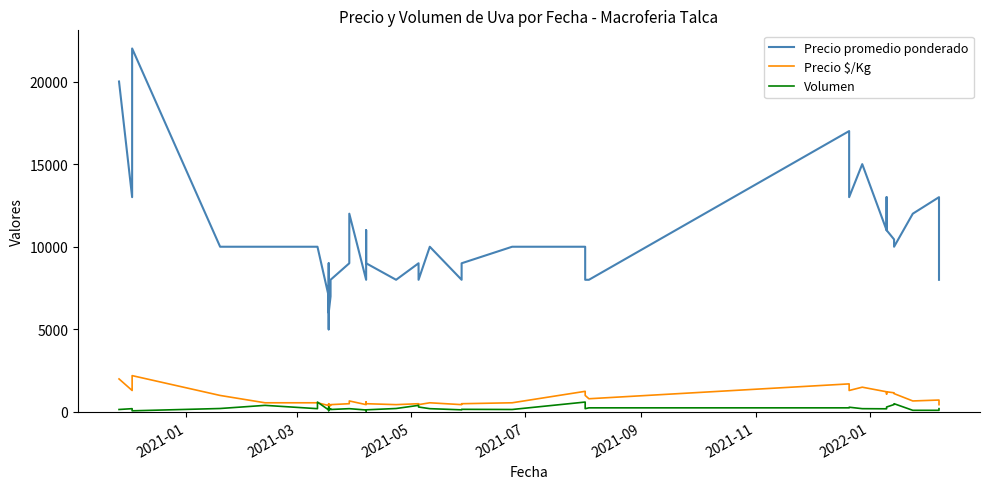

How many lines are shown in the chart?

3